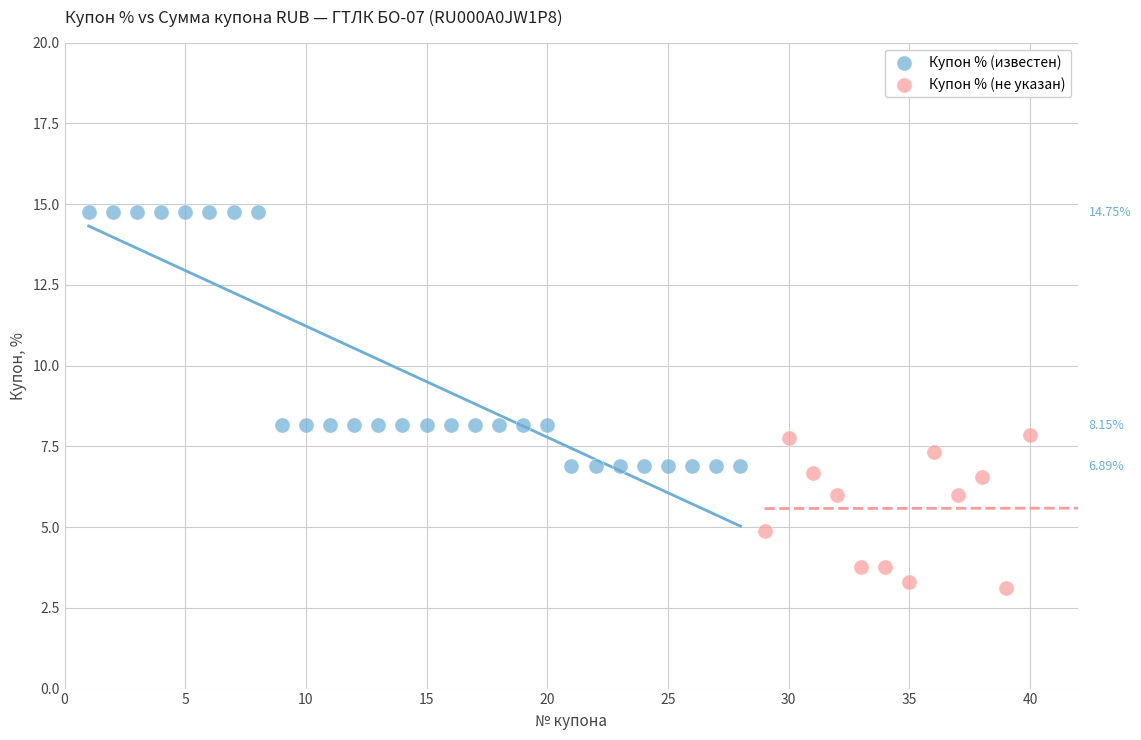

Which series has the widest spread of Y values?

Купон % (известен)